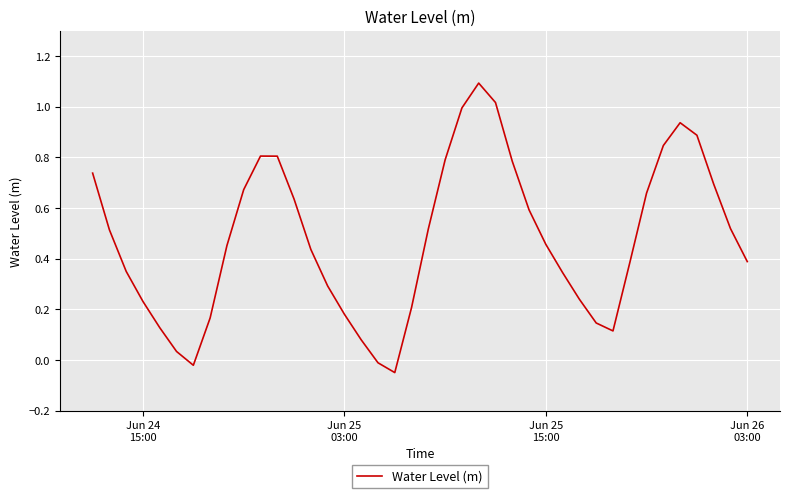

What is the maximum value shown in the chart?

1.1